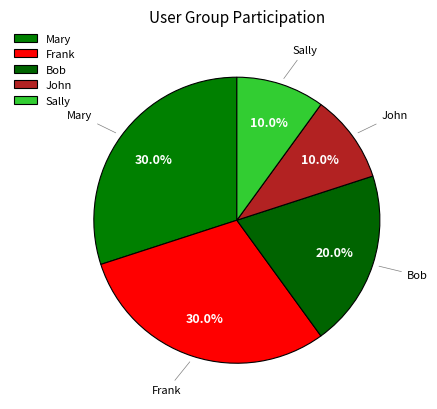

Which has a higher value, Frank or Bob?

Frank